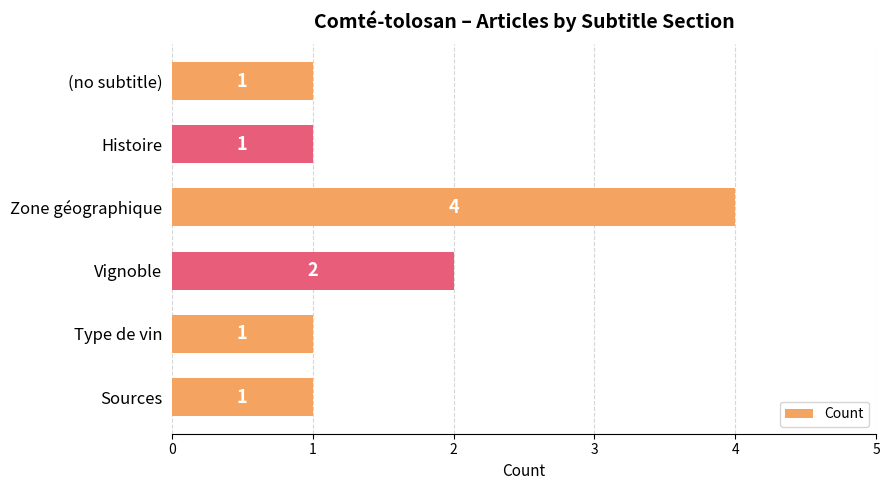

Which category has the highest value across all series?

Zone géographique